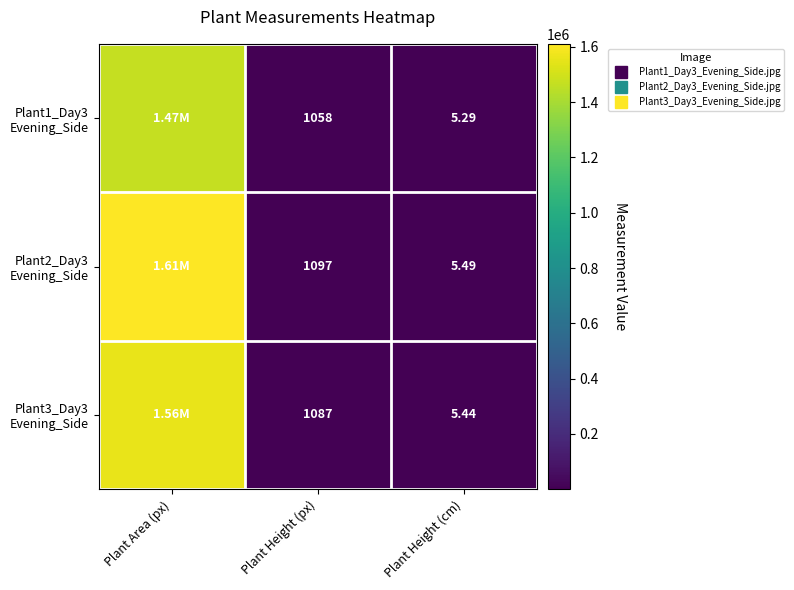

At which category is the sum across all series the highest?

Plant Area (px)